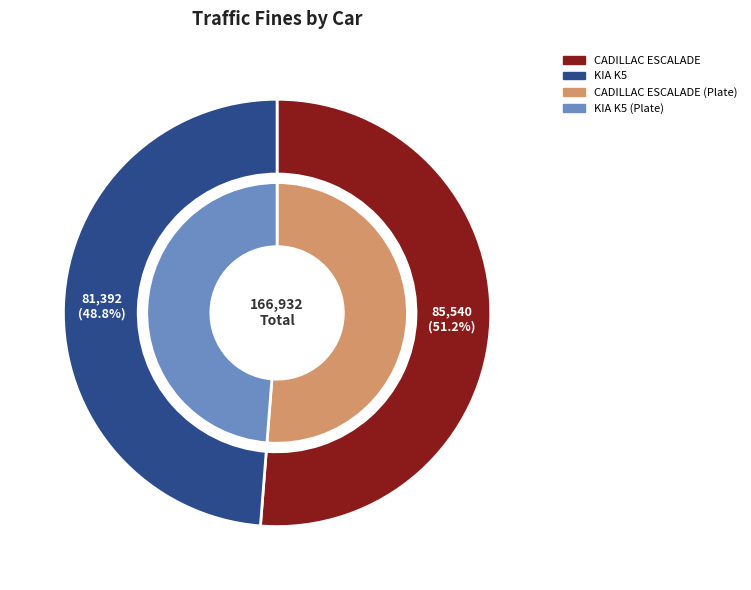

What is the smallest slice in the pie chart?

KIA K5